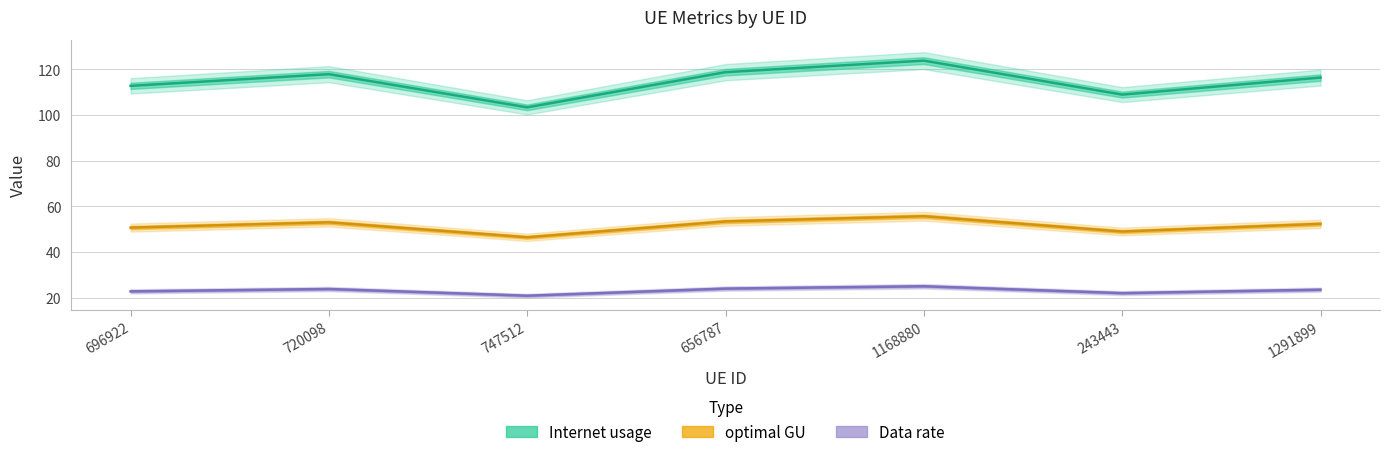

Reading left to right, list all the values displayed in this chart.

Internet usage: 696922=112.7	720098=117.8	747512=103.3	656787=118.7	1168880=123.8	243443=108.9	1291899=116.3
Data rate: 696922=50.7	720098=53.0	747512=46.5	656787=53.4	1168880=55.7	243443=49.0	1291899=52.3
optimal GU: 696922=22.8	720098=23.8	747512=20.9	656787=24.0	1168880=25.0	243443=22.0	1291899=23.5